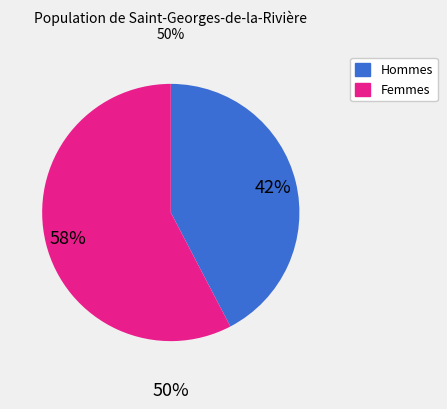

To the nearest percent, what is the average slice percentage?

50%